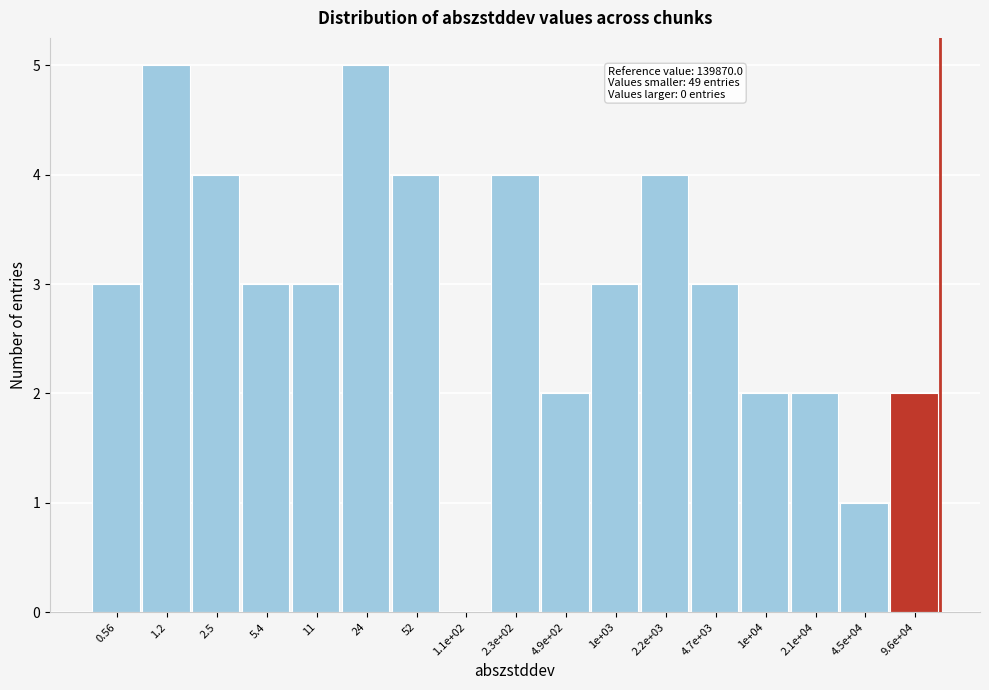

Reading left to right, transcribe all the data shown in this chart.

0.56=3	1.2=5	2.5=4	5.4=3	11=3	24=5	52=4	1.1e+02=0	2.3e+02=4	4.9e+02=2	1e+03=3	2.2e+03=4	4.7e+03=3	1e+04=2	2.1e+04=2	4.5e+04=1	9.6e+04=2